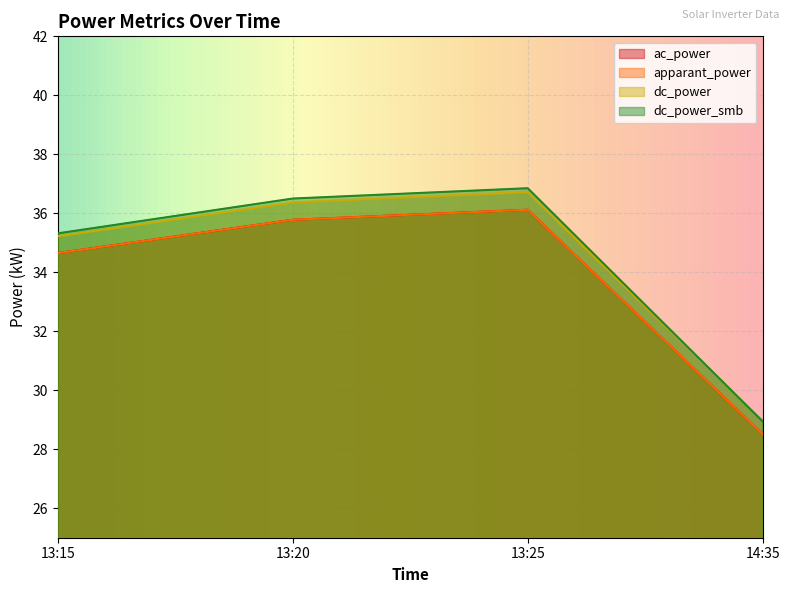

What position from the left is 14:35?

4